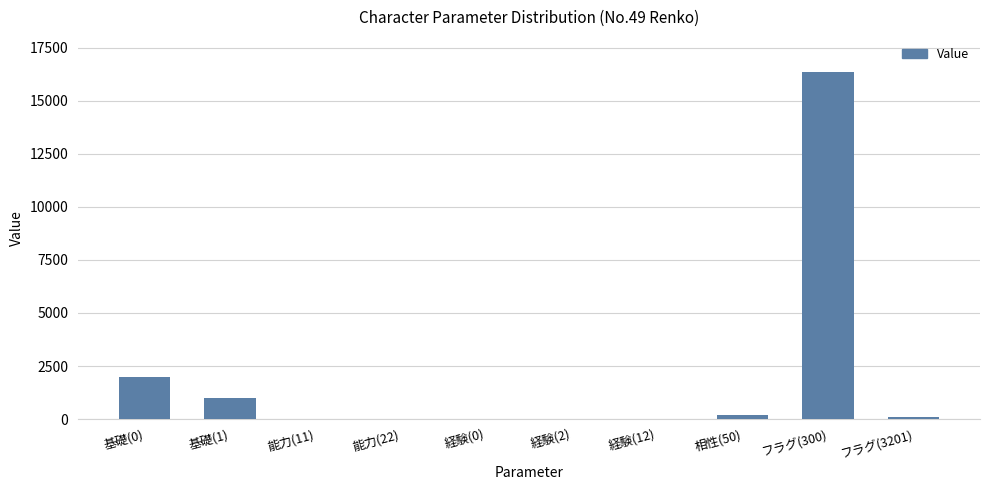

At which label is the value closest to 8192?

基礎(0)